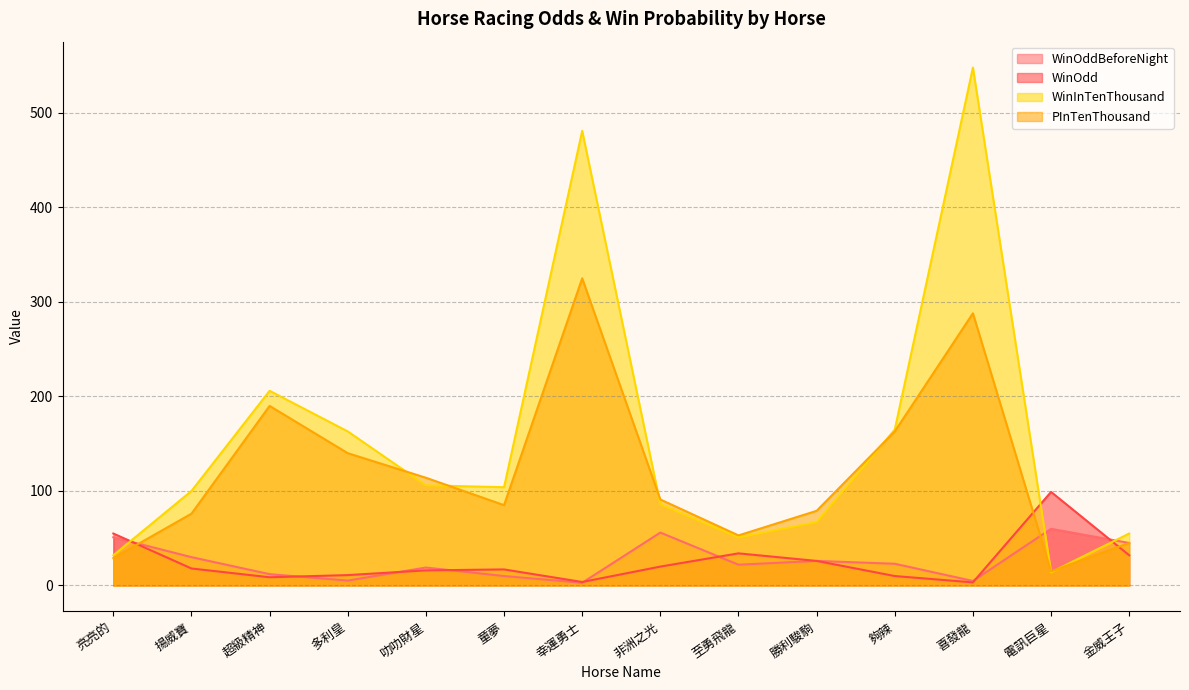

What is the difference between the highest and lowest values at 亮亮的?

26.0